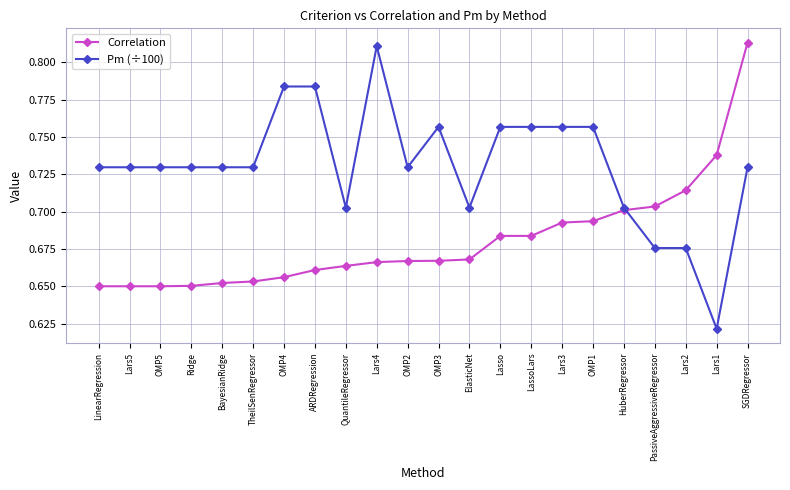

What is the total value across all series at Lars4?

1.5